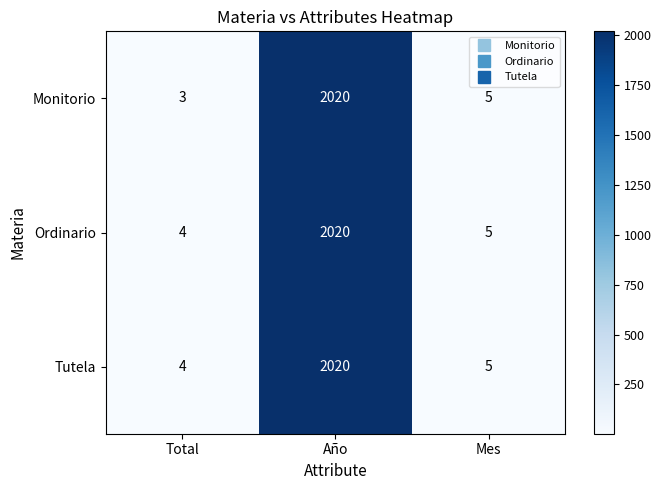

What is the smallest value displayed?

3